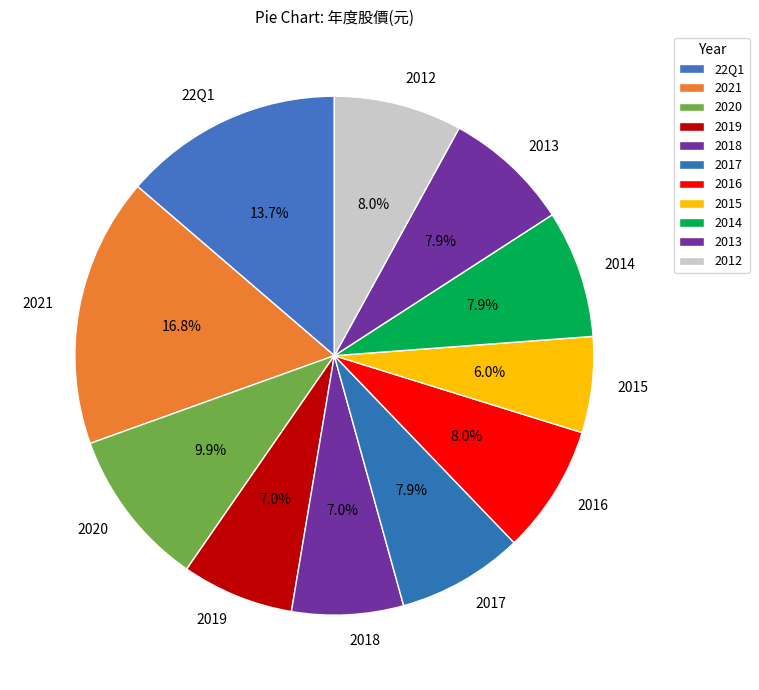

True or false: 2016 accounts for 1% of the total.

False